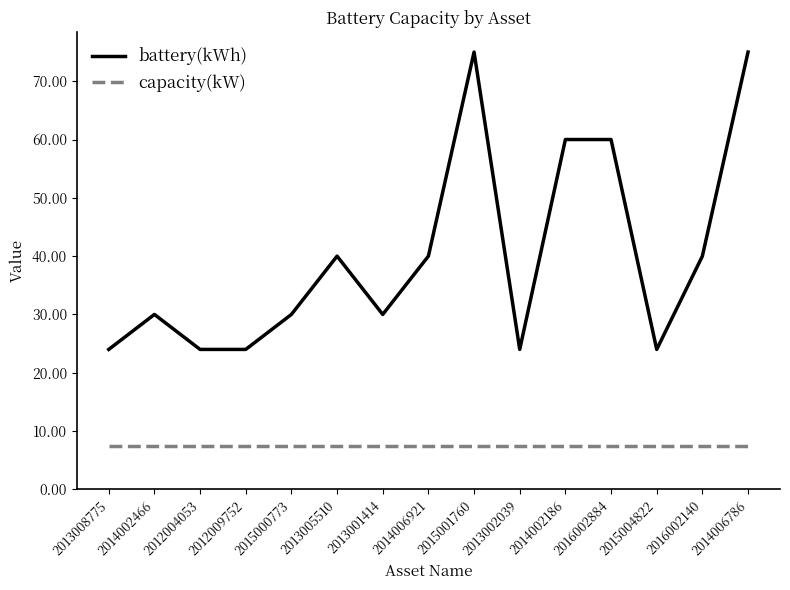

What is the greatest value displayed?

75.0